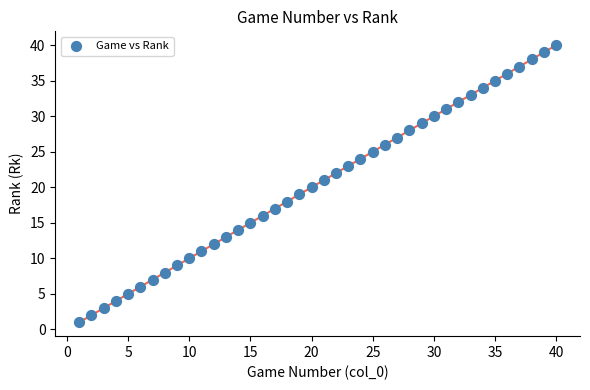

What is the range of X values (max minus min)?

39